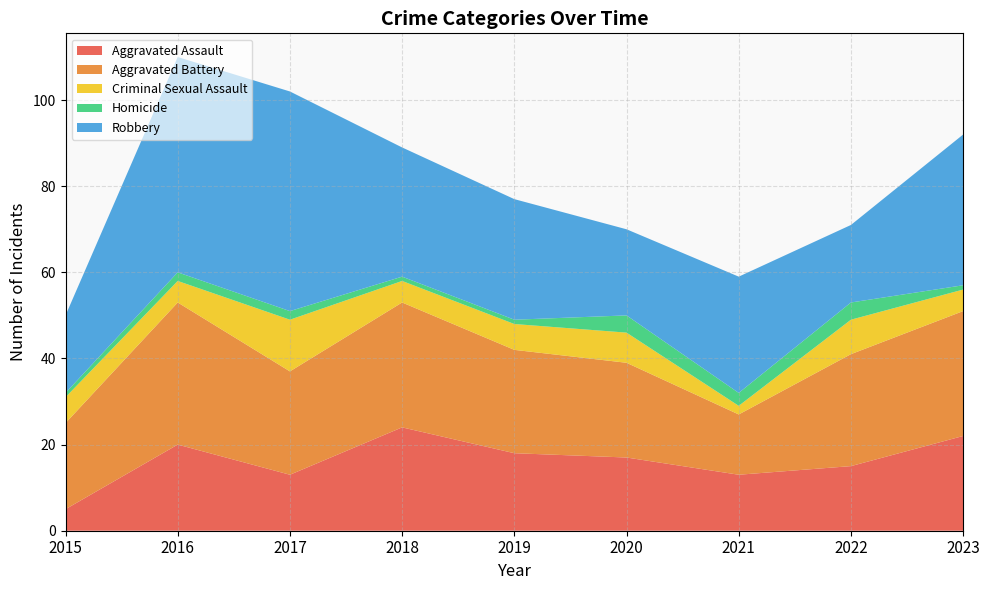

Reading left to right, transcribe all the data shown in this chart.

Aggravated Assault: 2015=5	2016=20	2017=13	2018=24	2019=18	2020=17	2021=13	2022=15	2023=22
Aggravated Battery: 2015=20	2016=33	2017=24	2018=29	2019=24	2020=22	2021=14	2022=26	2023=29
Criminal Sexual Assault: 2015=6	2016=5	2017=12	2018=5	2019=6	2020=7	2021=2	2022=8	2023=5
Homicide: 2015=1	2016=2	2017=2	2018=1	2019=1	2020=4	2021=3	2022=4	2023=1
Robbery: 2015=18	2016=50	2017=51	2018=30	2019=28	2020=20	2021=27	2022=18	2023=35